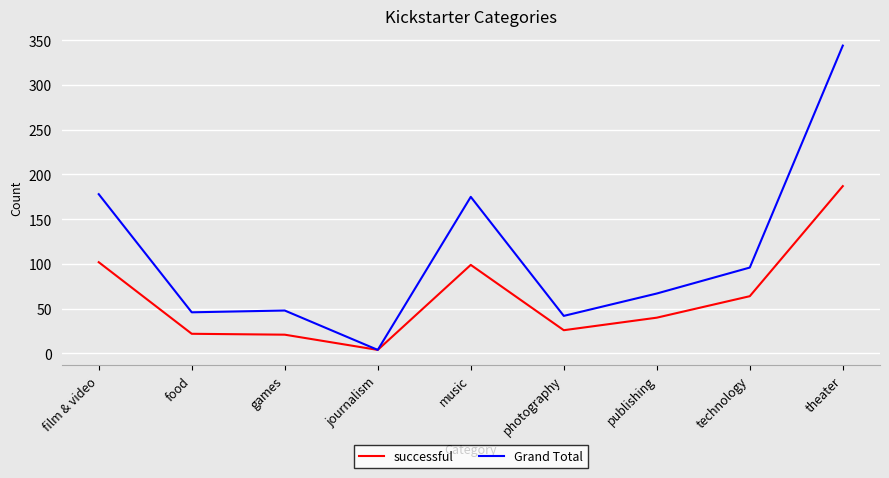

What are all the series names shown in the legend?

successful, Grand Total